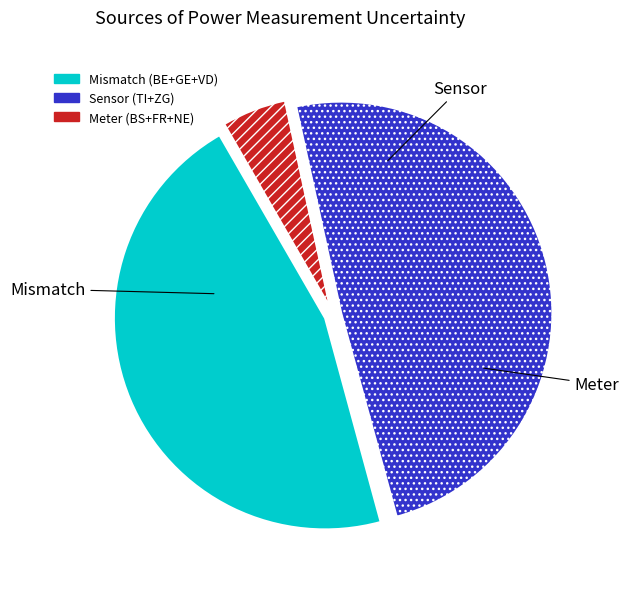

Is there a majority slice in this chart?

No